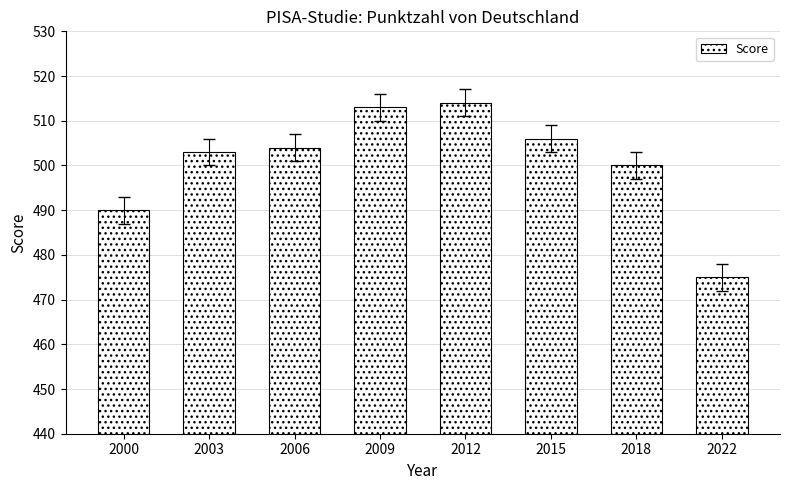

True or false: the data shows 506 at 2015.

True